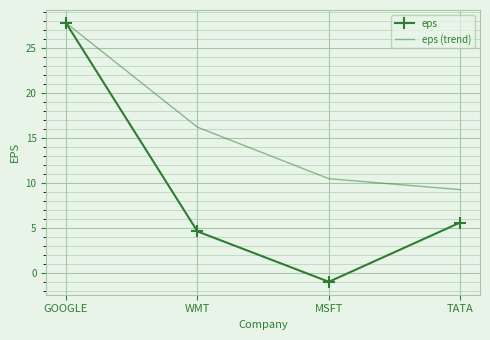

What is the spread (max minus min) of values at WMT?

11.6